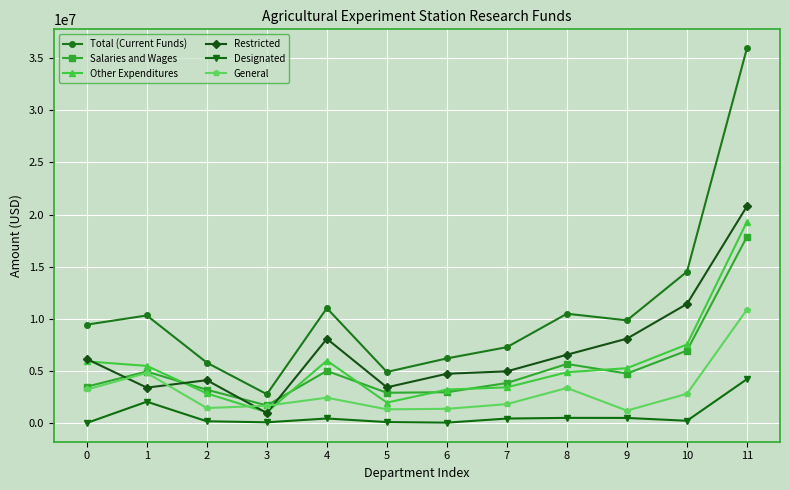

At which label is Designated closest to 2143500?

1